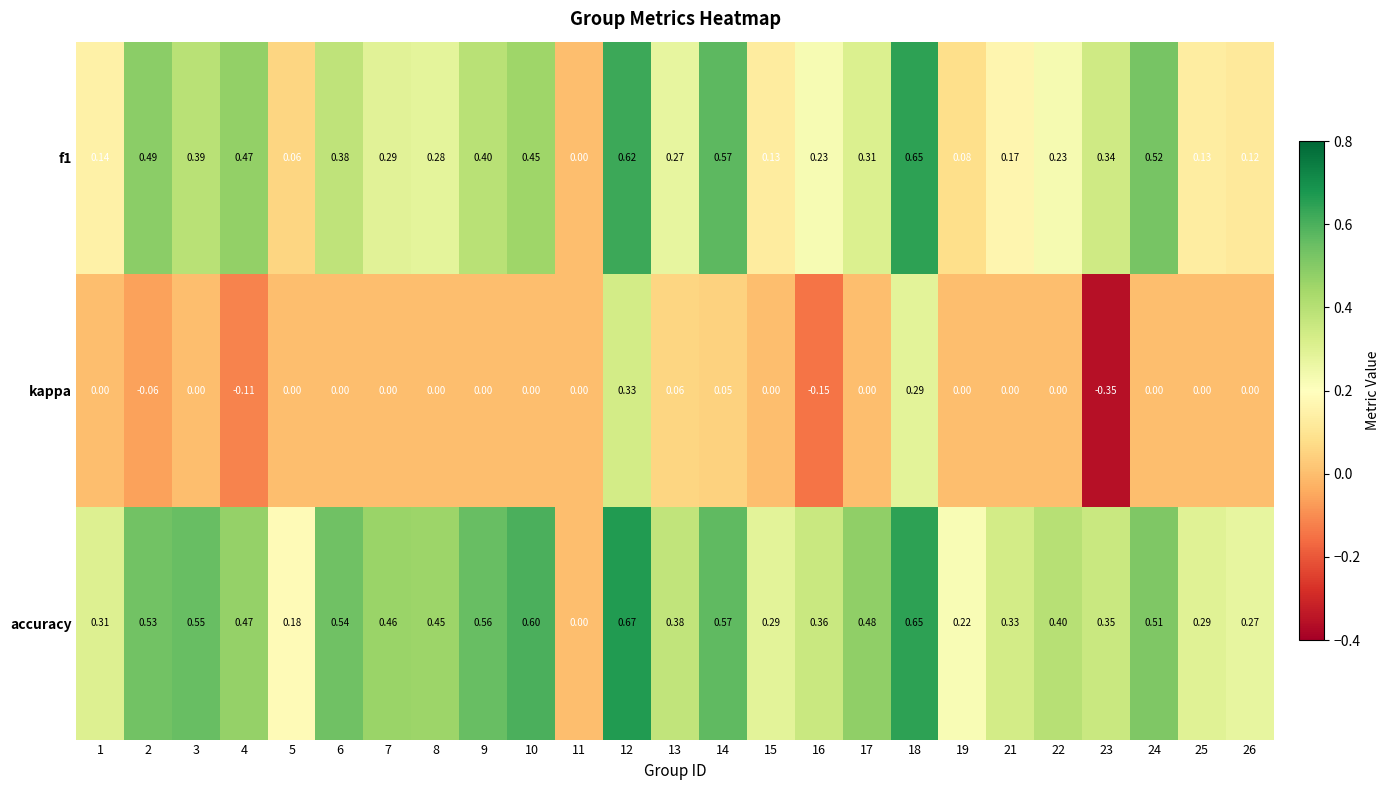

Is the value of f1 at 8 greater than the value of accuracy at 8?

No